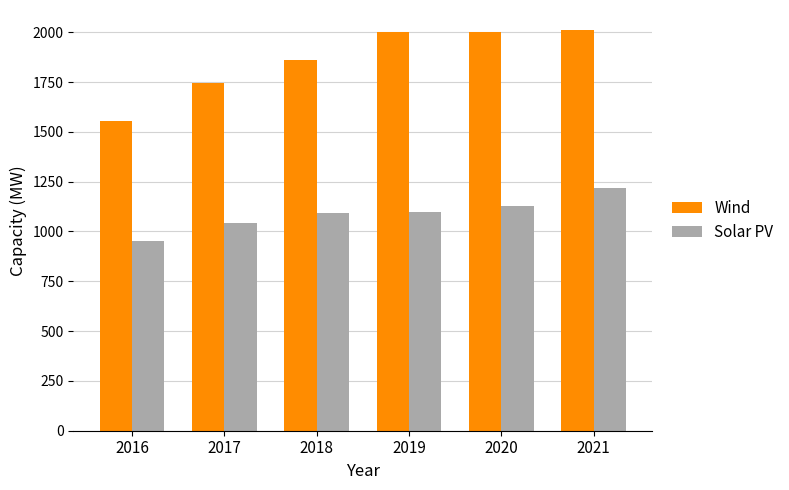

At how many categories does at least one series exceed 1789?

4